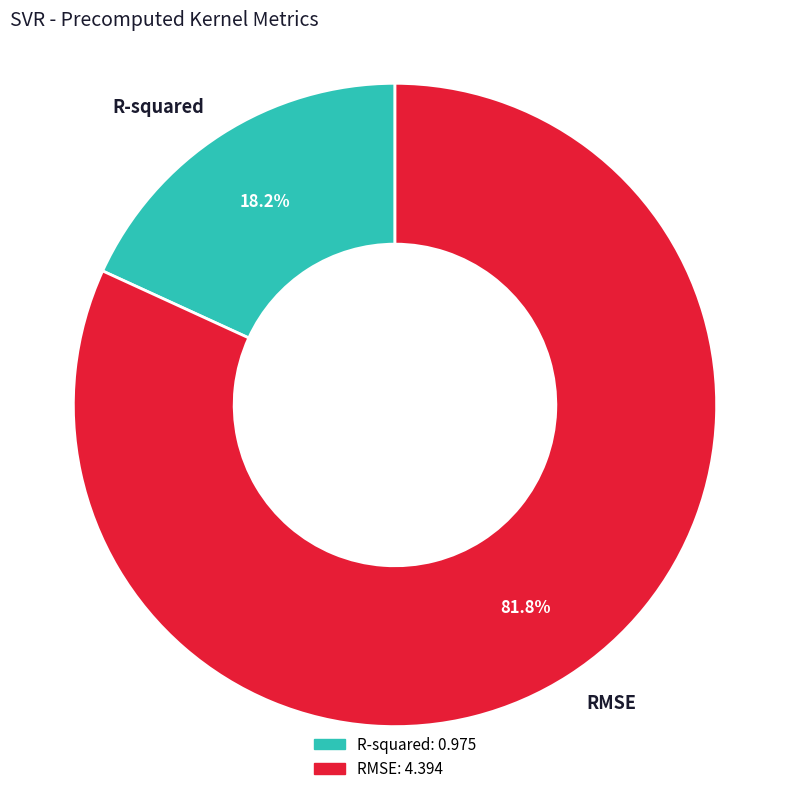

To the nearest percent, what percentage of the pie is RMSE?

82%